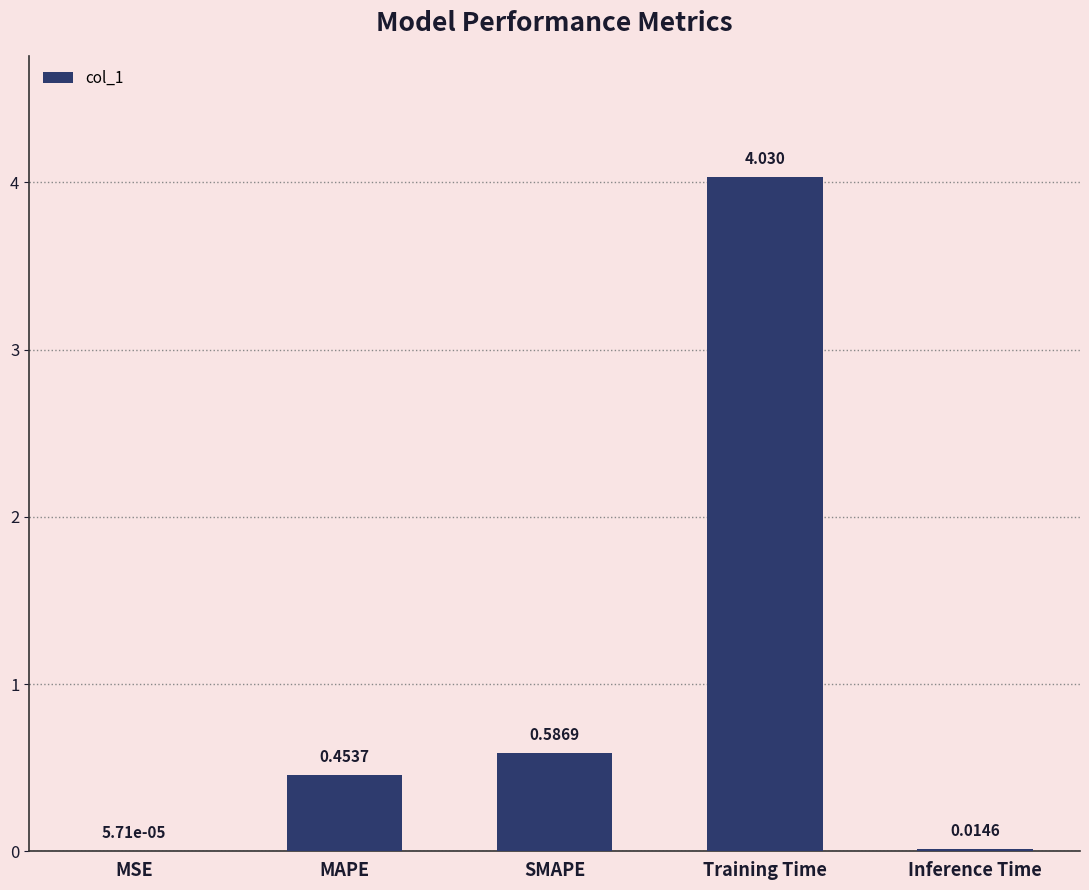

Where is the data nearest to the value 2?

SMAPE